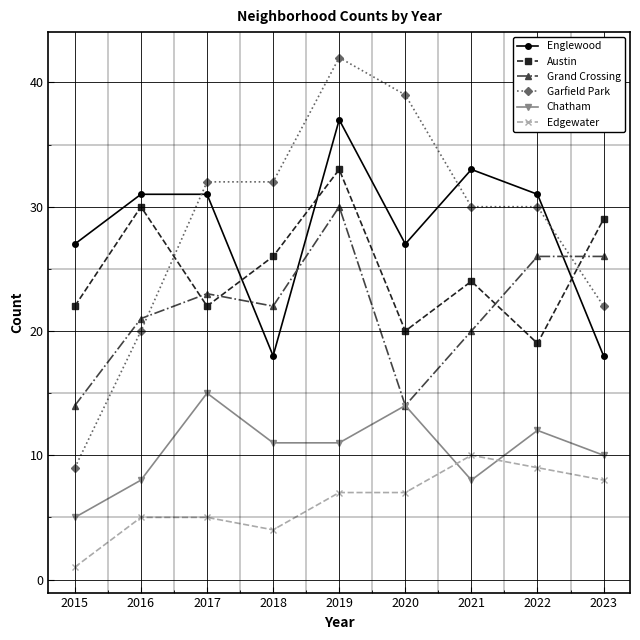

What is the total value across all series at 2023?

113